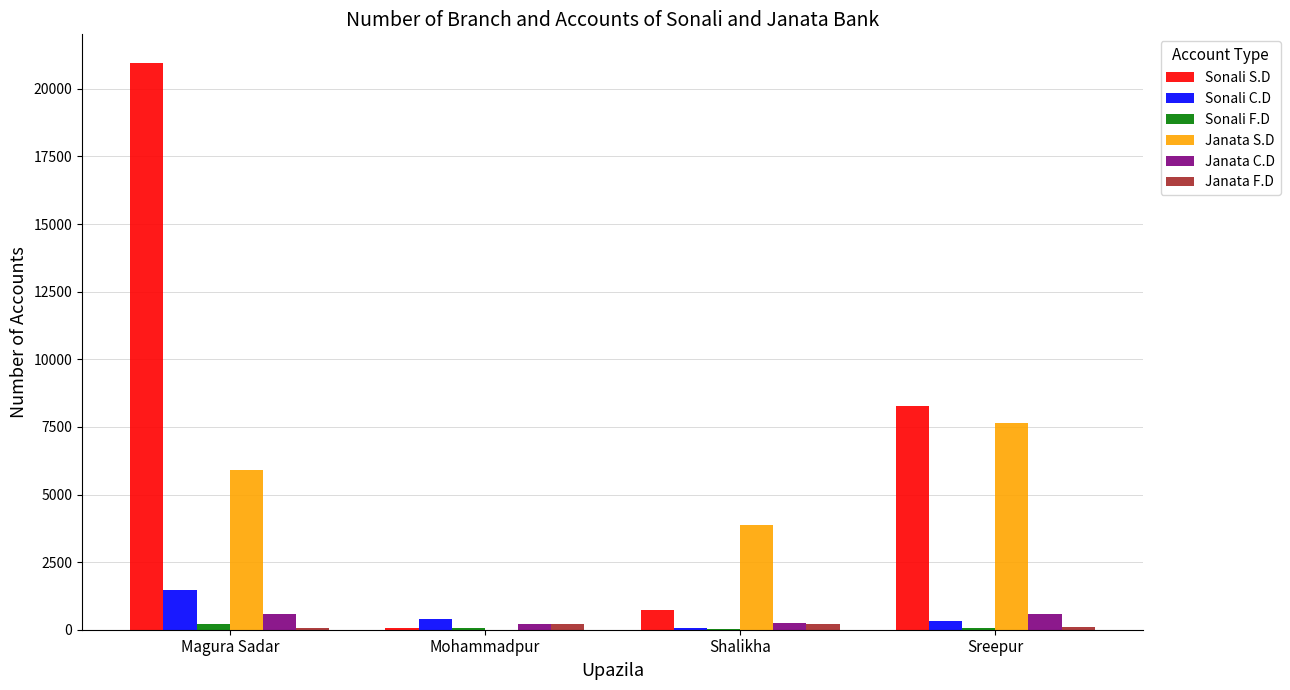

True or false: Janata S.D has a value of 9090 at Magura Sadar.

False